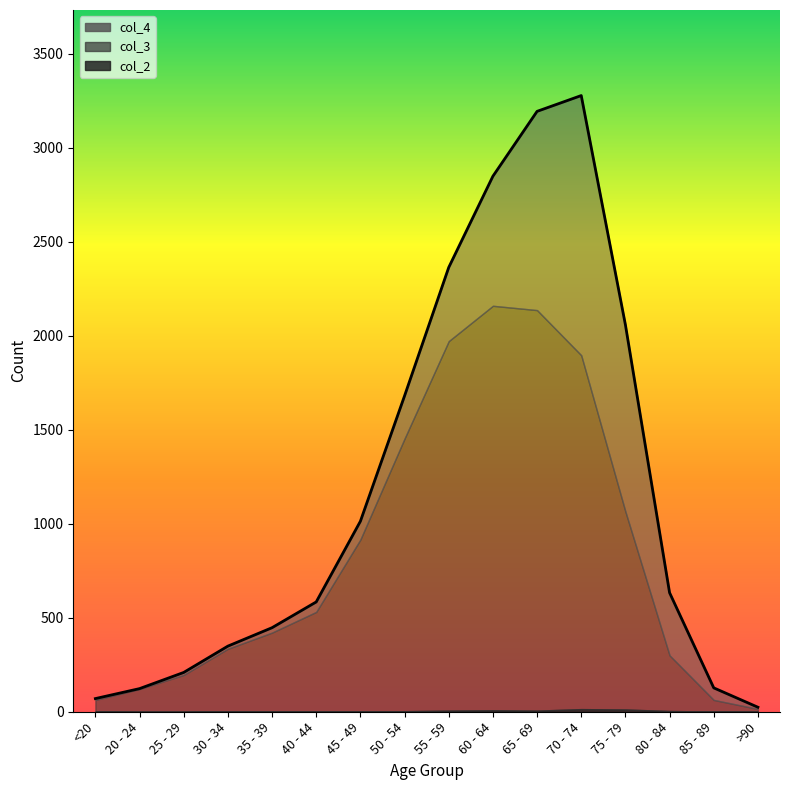

Which series changed the most between 35 - 39 and >90?

col_3